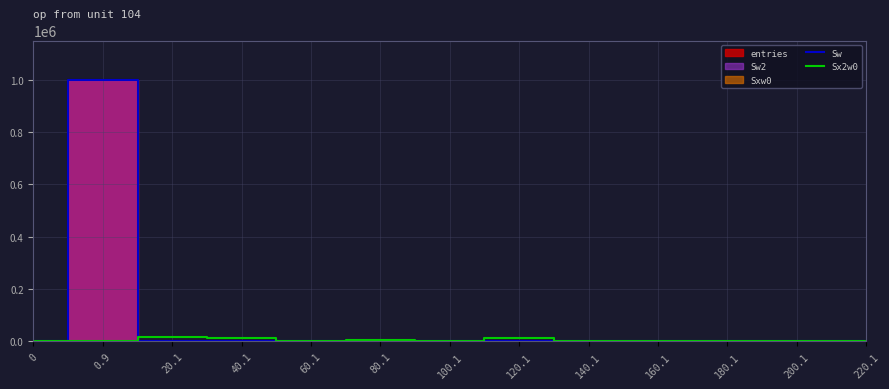

At how many categories does at least one series exceed 551400?

1